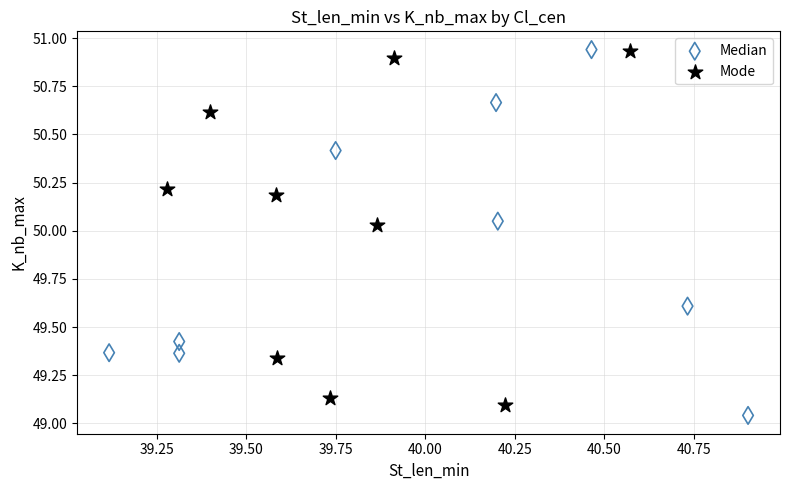

What are all the series names shown in the legend?

Median, Mode